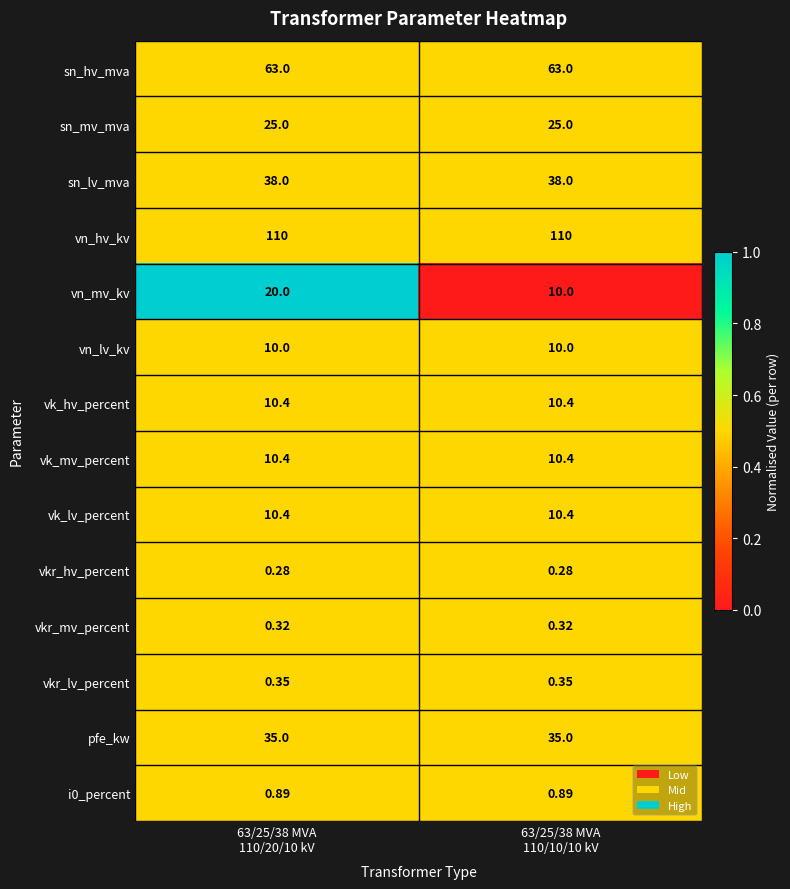

Which series has the widest spread of values?

vn_mv_kv